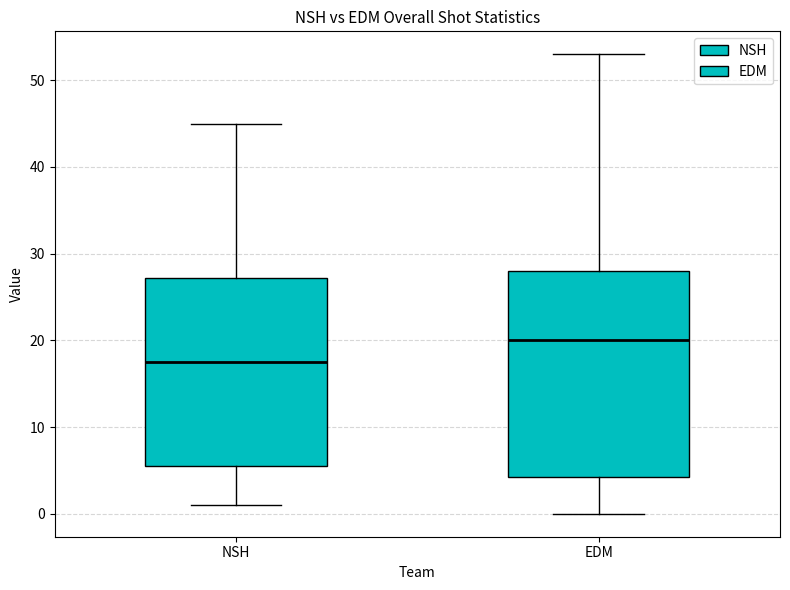

Reading left to right, transcribe this box plot: for each box, give where its median line is, the range the box spans, and where its two whiskers end, as read against the y-axis. The values are not printed on the chart, so give them approximately, as read against the axis.

NSH: median 18, box 6 to 27, whiskers 1 to 45
EDM: median 20, box 4 to 28, whiskers 0 to 53